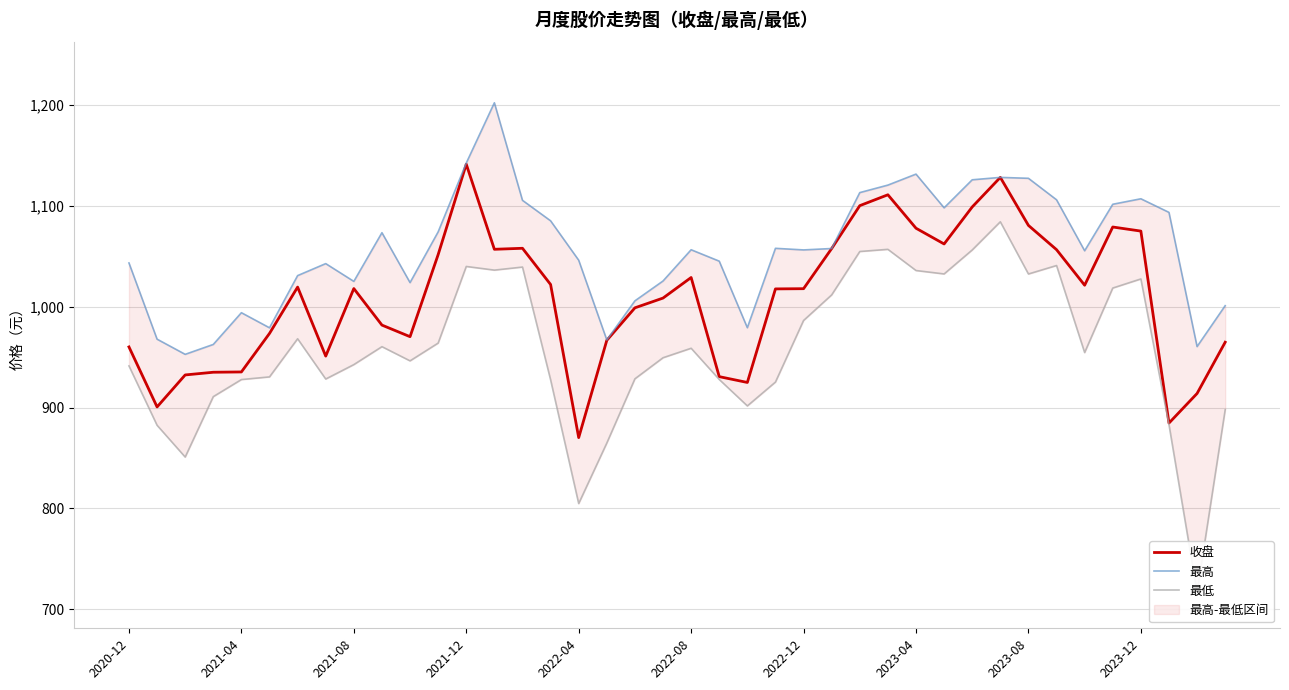

Which series has the widest spread of values?

最低